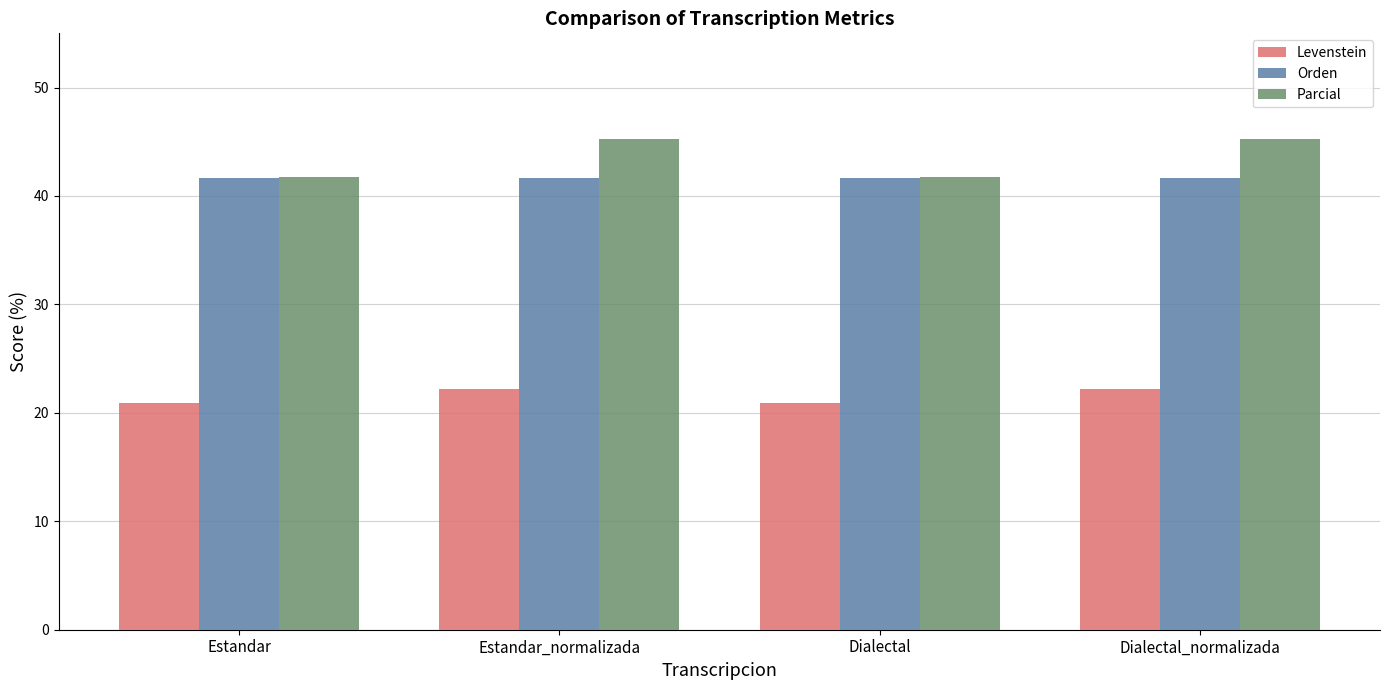

How many distinct data groups are displayed?

3